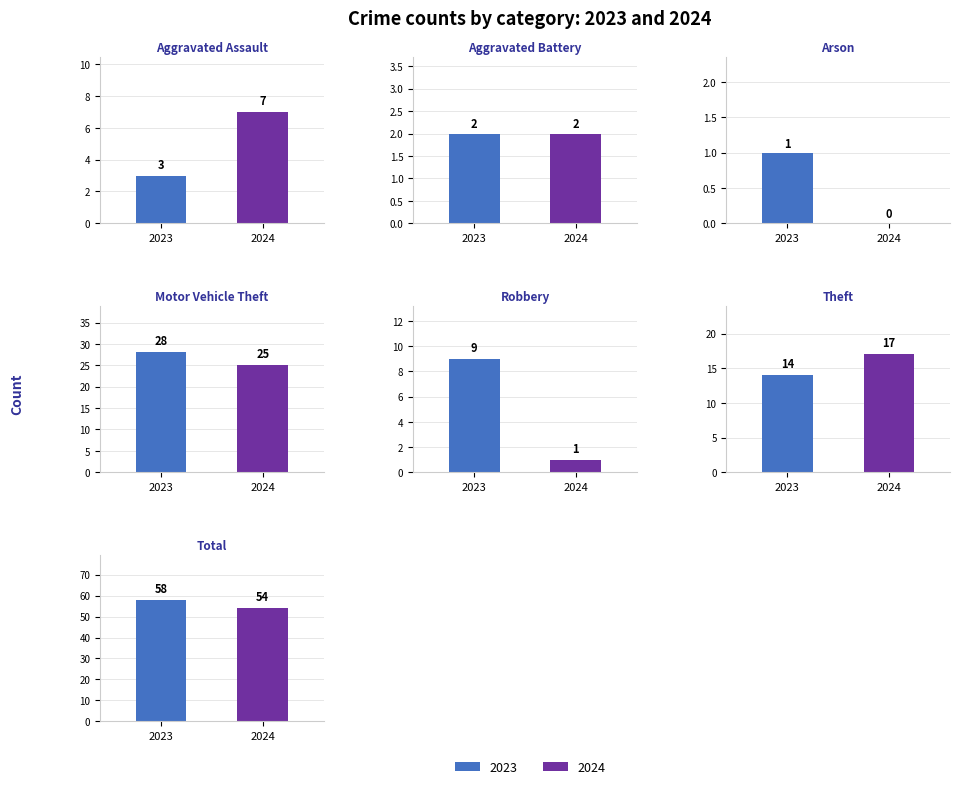

Is it true that 2023 equals 1 at Arson?

False